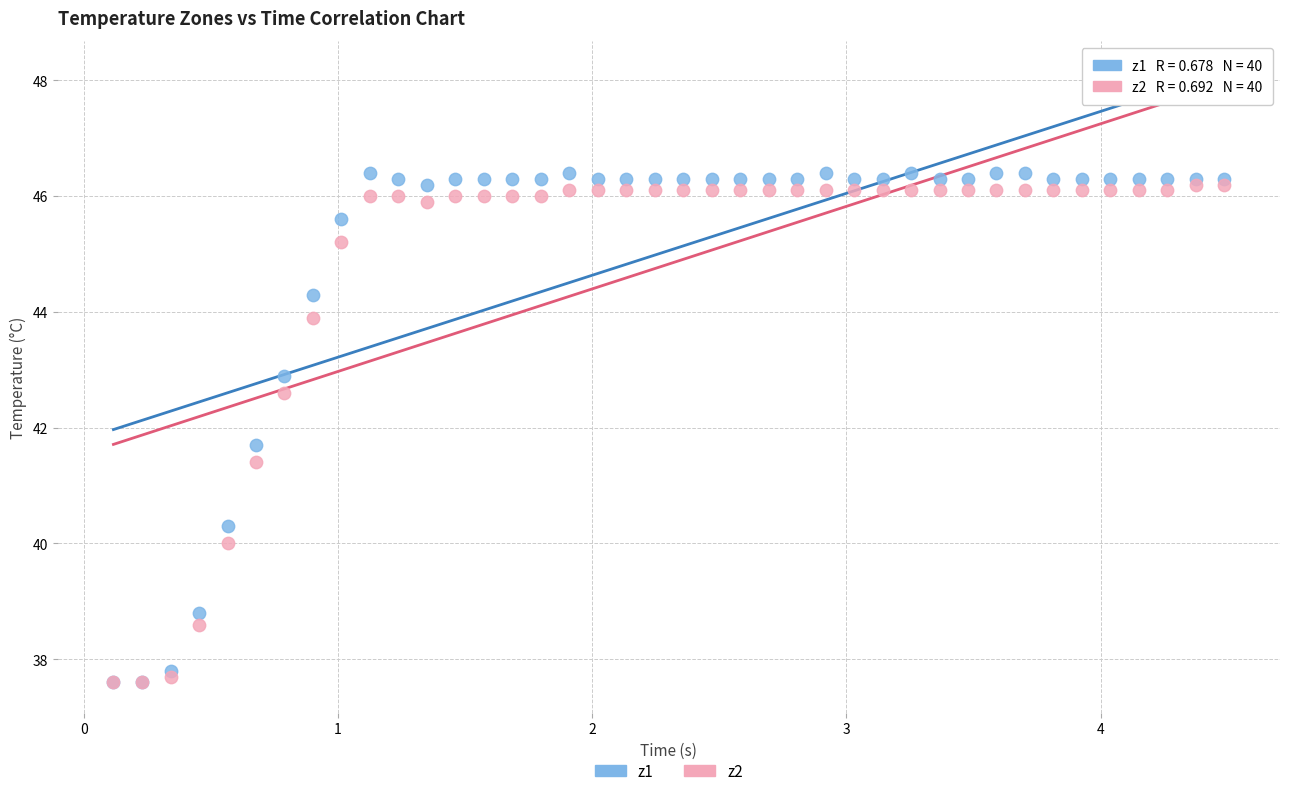

Across all series, what Y value is closest to 42?

41.7